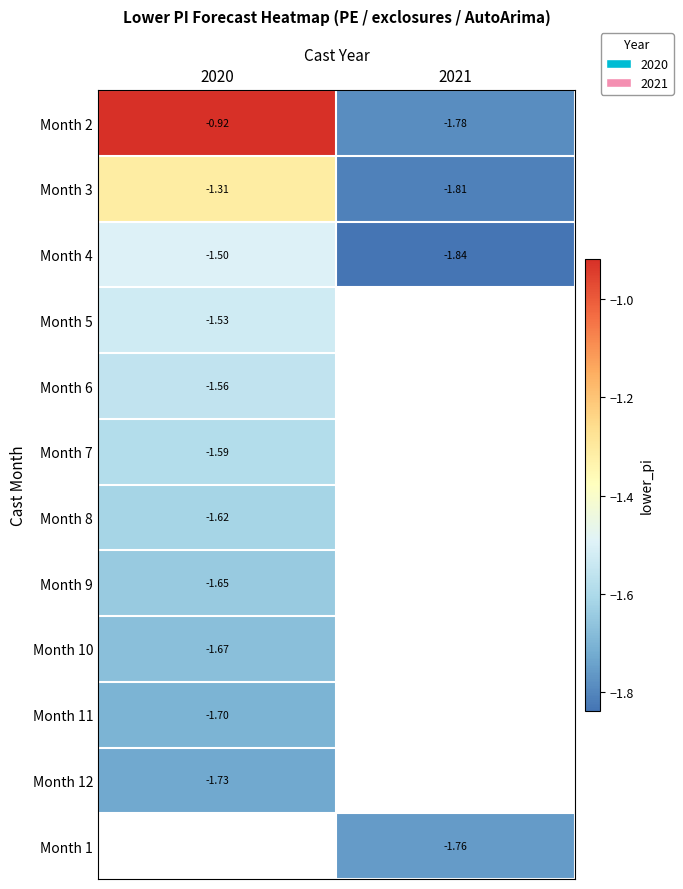

Is it true that Month 2 equals -1.0 at 2021?

False